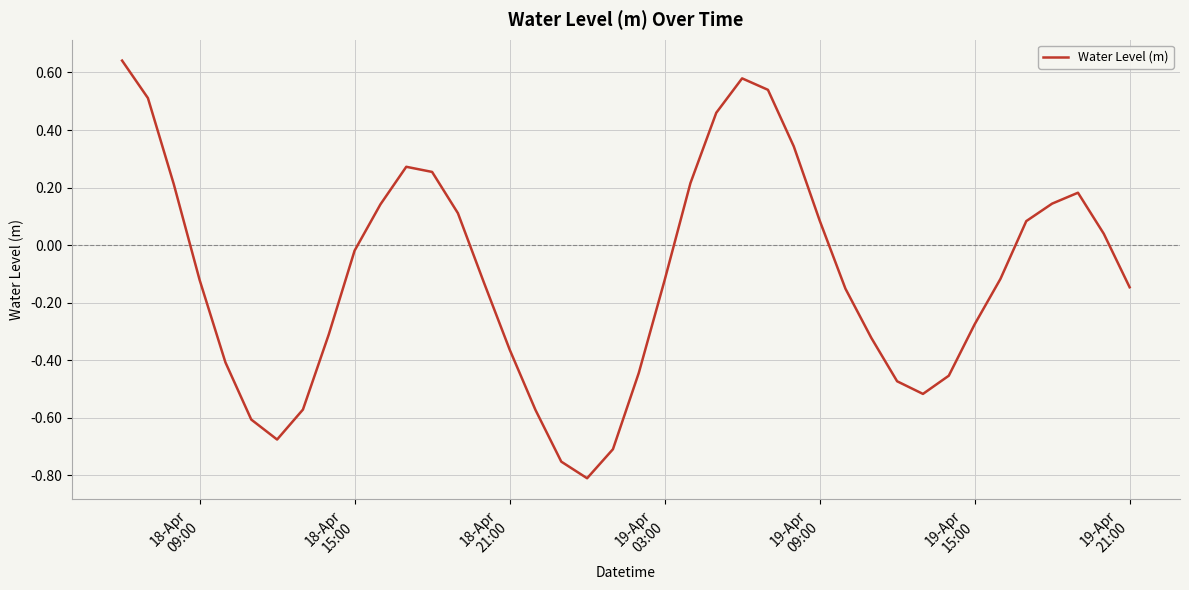

How many positive values are there?

17